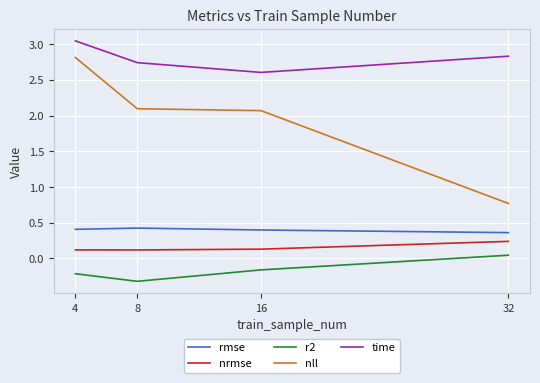

What is the difference between the maximum and minimum values in the nll series?

2.0